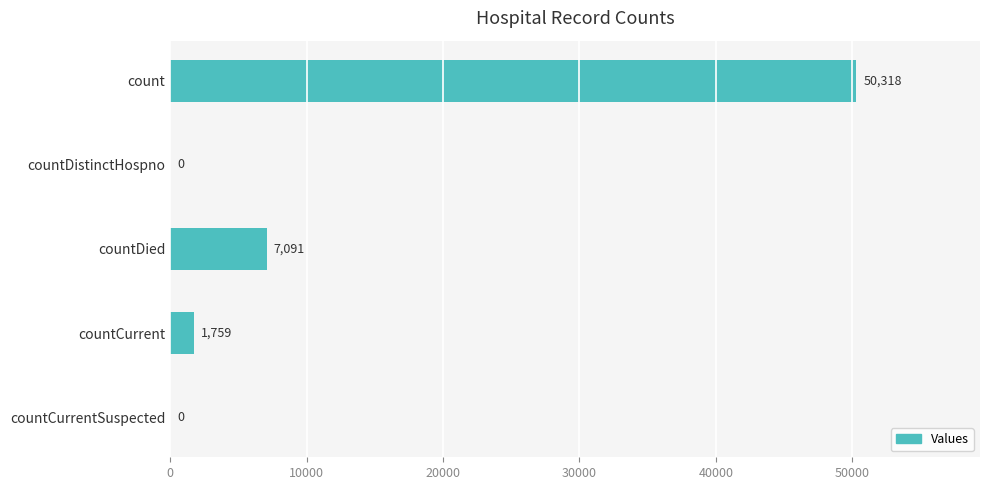

What is the change in value from countDied to countCurrentSuspected?

-7091